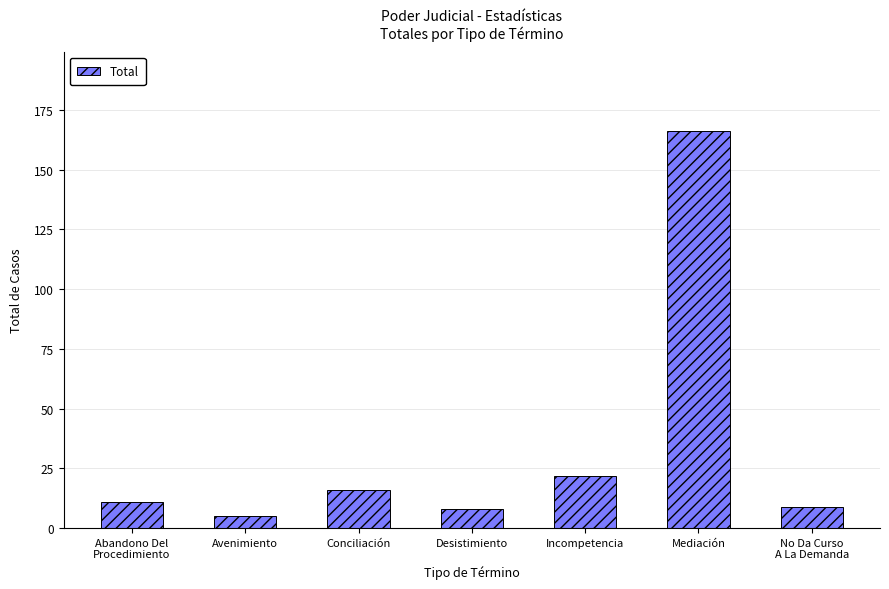

What is the difference between the values at No Da Curso
A La Demanda and Desistimiento?

1